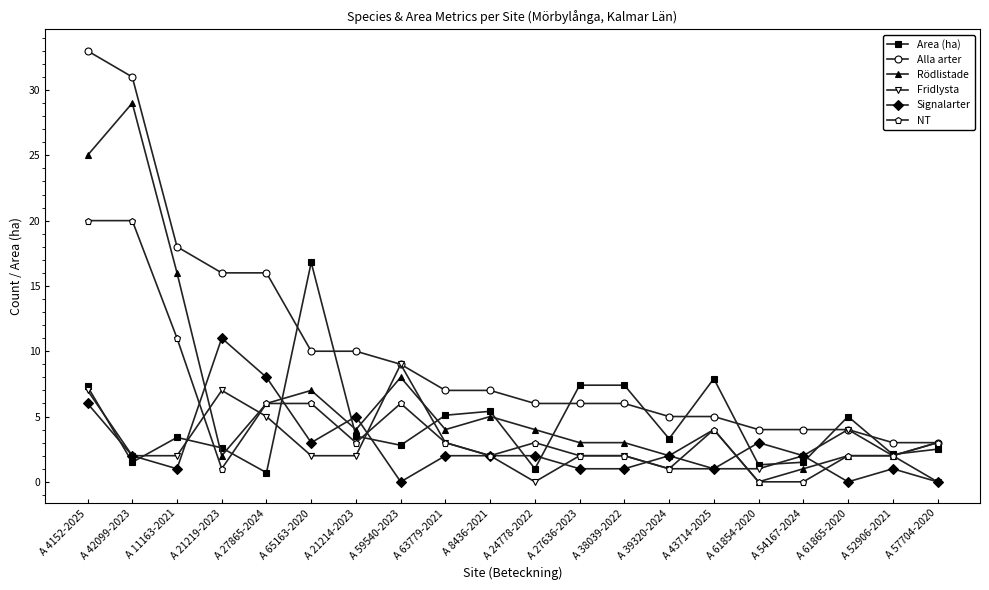

What are all the series names shown in the legend?

Area (ha), Alla arter, Rödlistade, Fridlysta, Signalarter, NT